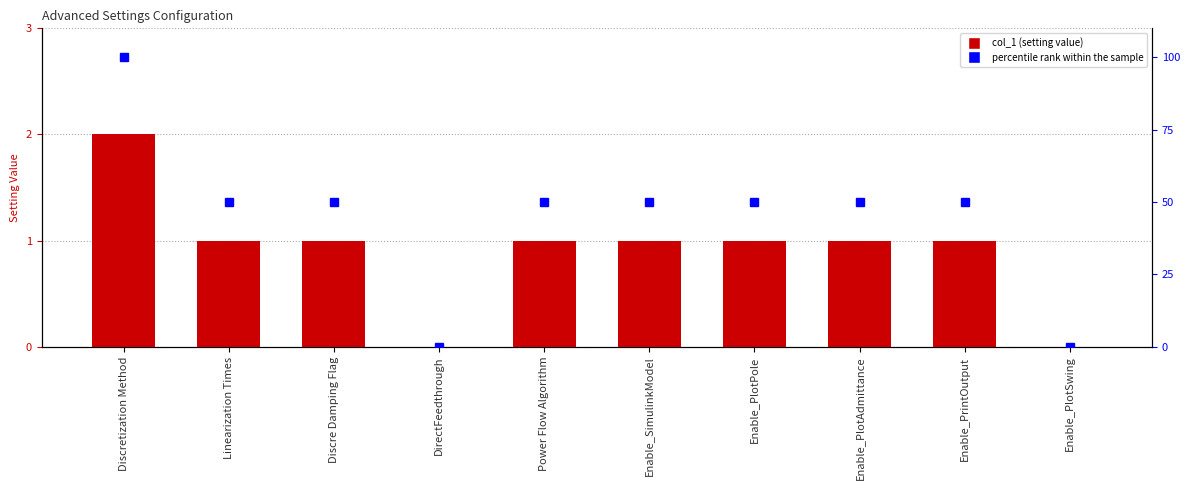

What is the sum of the percentile rank within the sample values at Enable_SimulinkModel and Enable_PrintOutput?

1.0